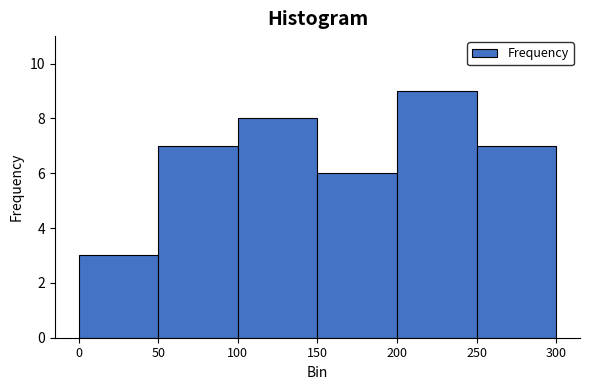

Which range on the x-axis has the tallest bar?

200 to 250